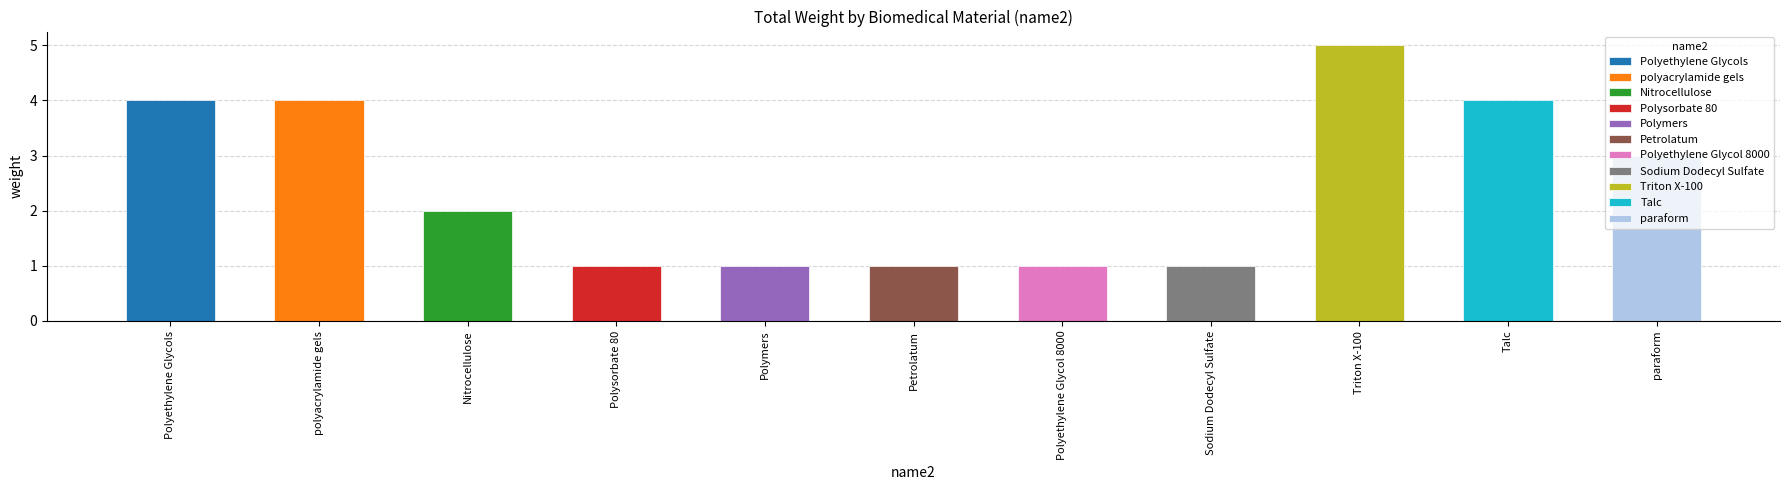

What value does the data have at polyacrylamide gels?

4